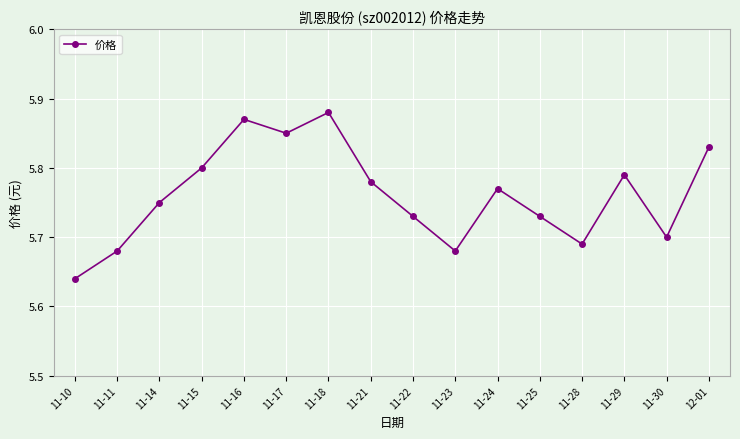

How many values are between 5 and 6?

16